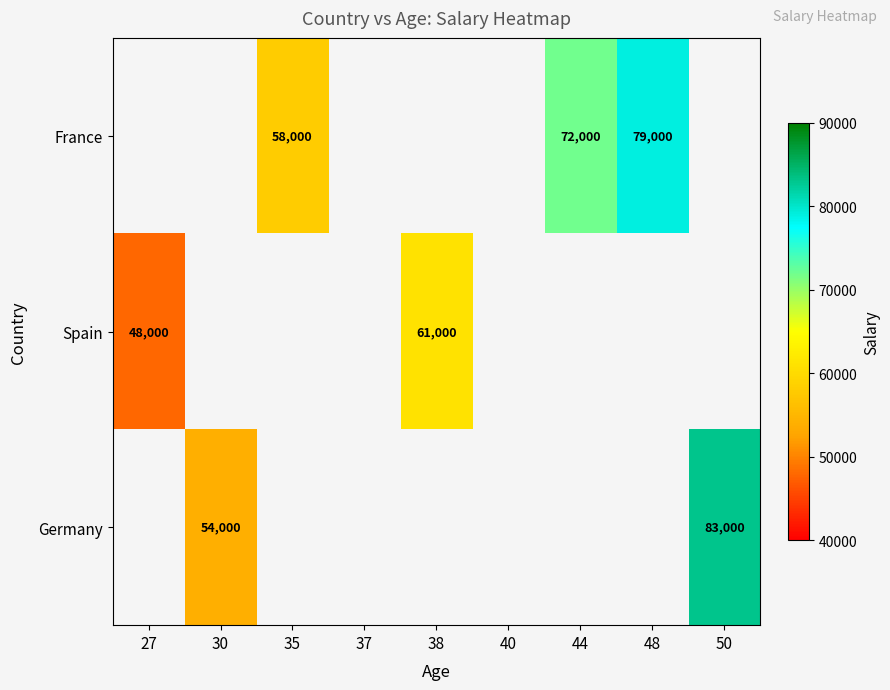

Is it true that Spain equals 48000 at 27?

True